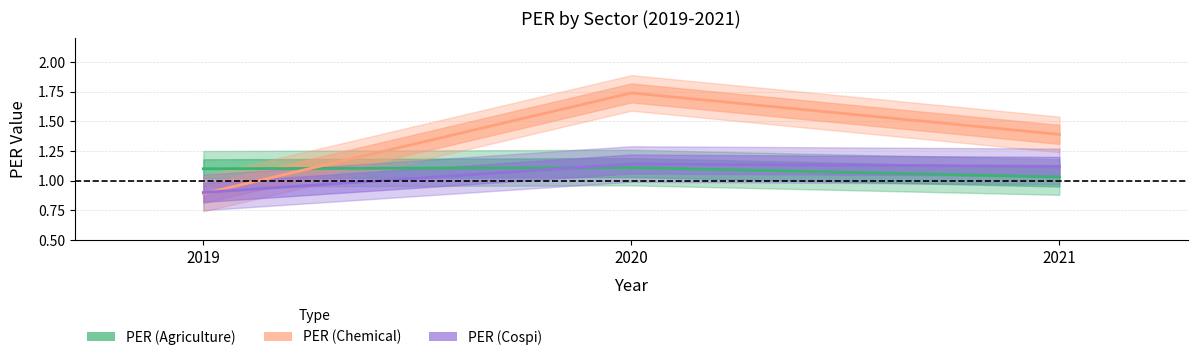

What are all the series names shown in the legend?

PER (Agriculture), PER (Chemical), PER (Cospi)